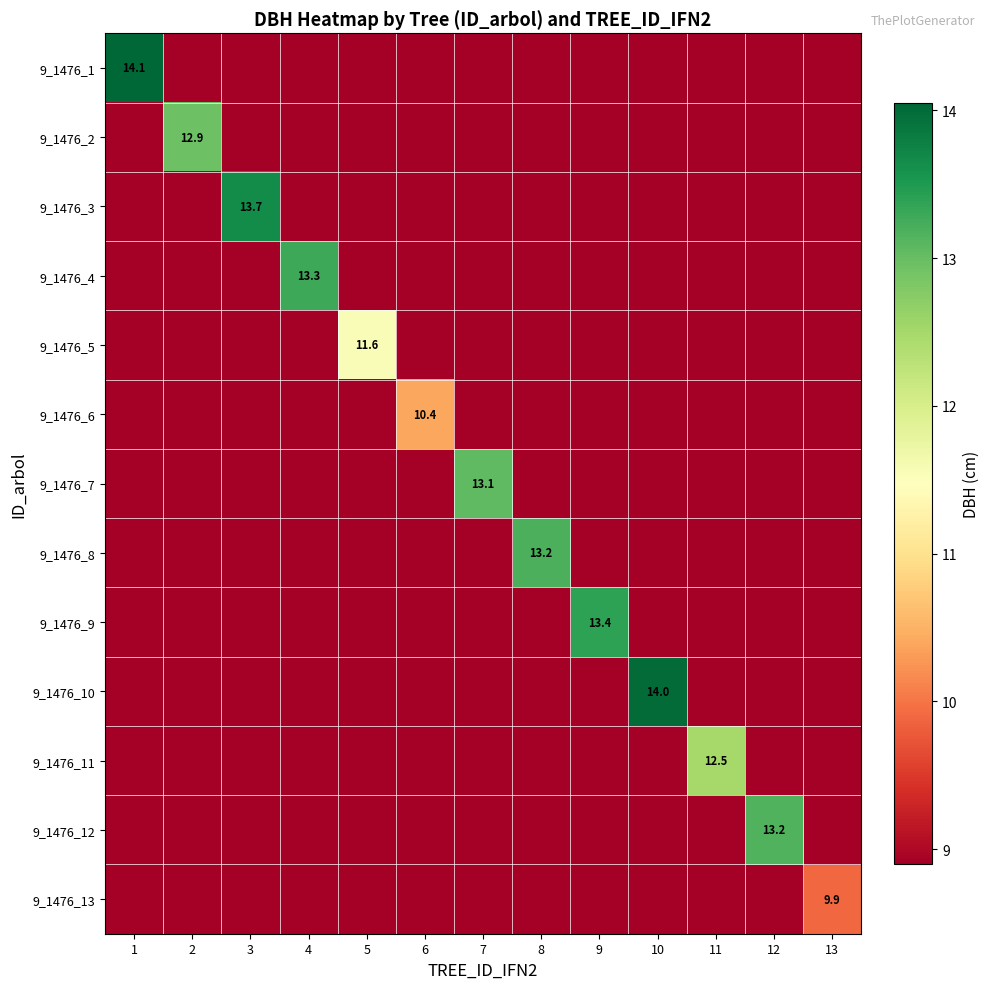

The 9_1476_13 series shows 3.6 at 13. True or false?

False